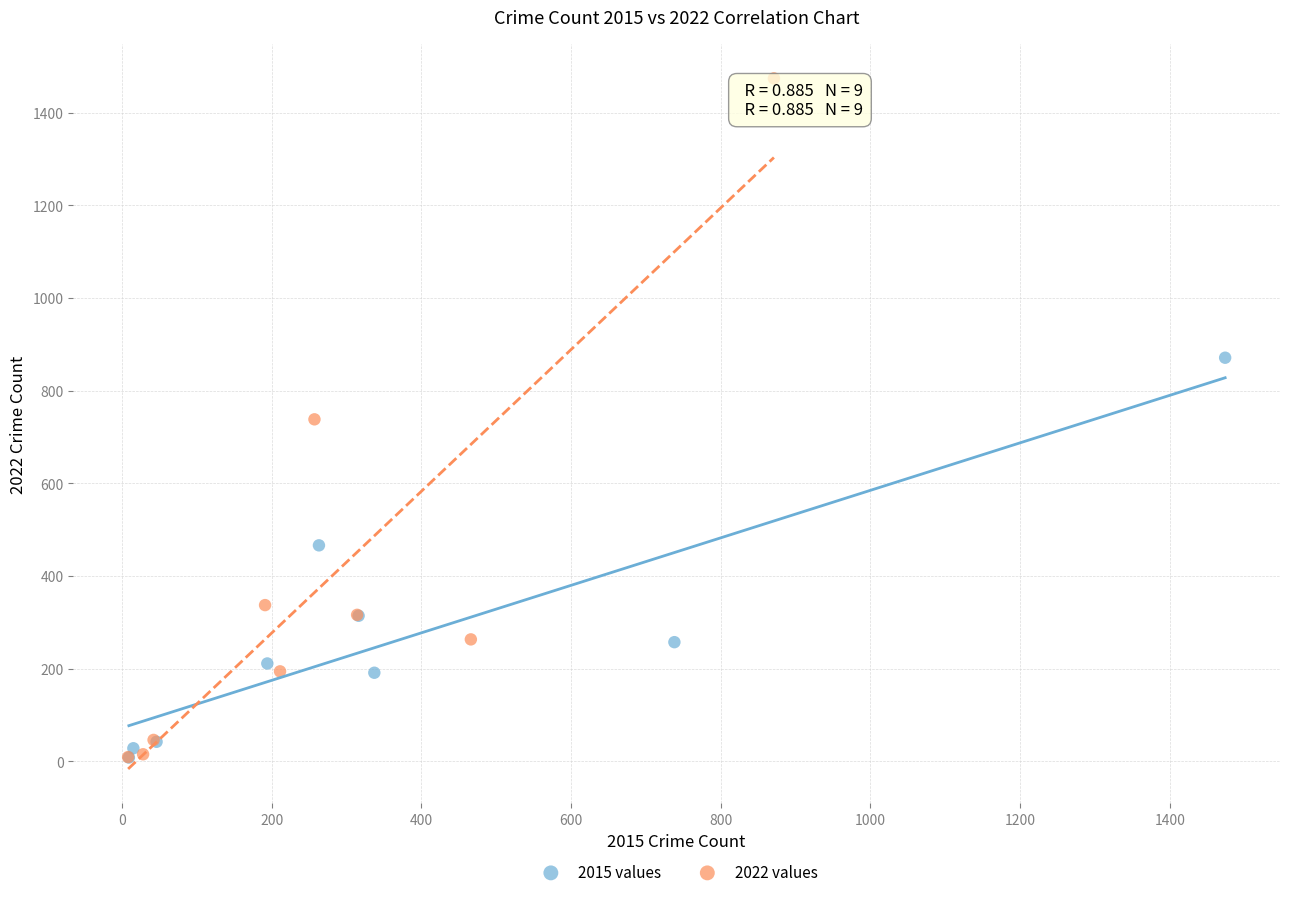

Which series contains the highest Y value?

2022 values